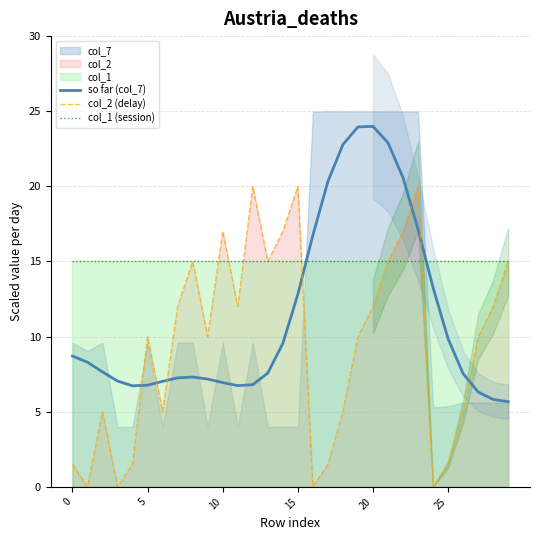

True or false: col_1 (session) has more than 1 points higher than both neighbors.

False